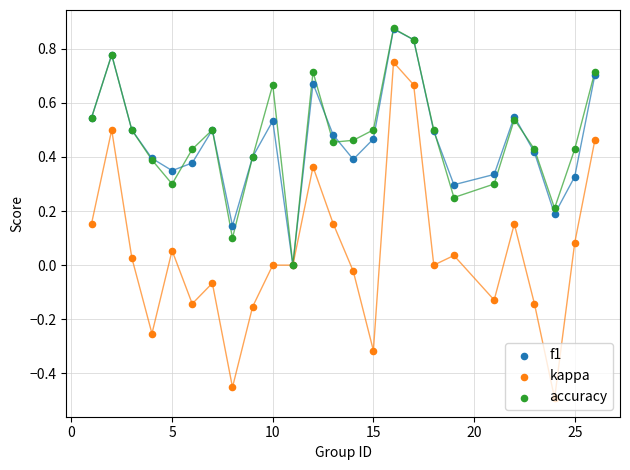

Which series contains the lowest Y value?

kappa